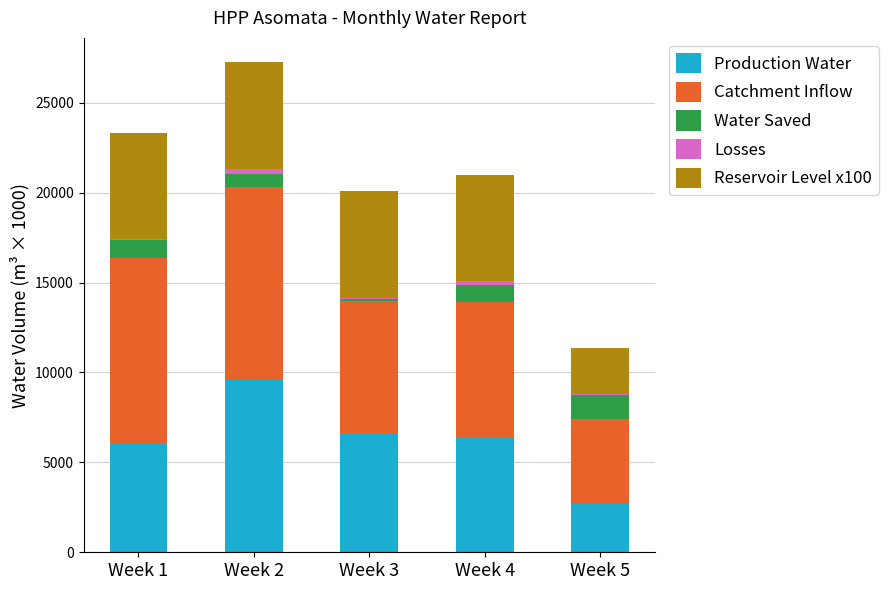

At which label does Production Water reach its peak?

Week 2